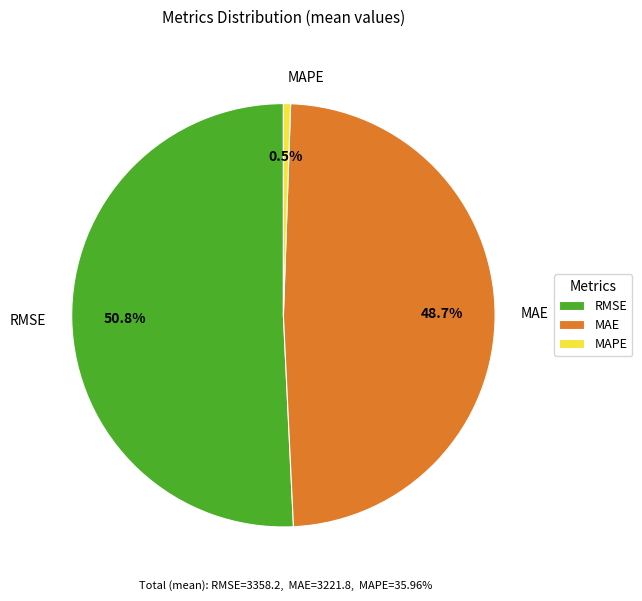

Does MAE account for over 50% of the chart?

No